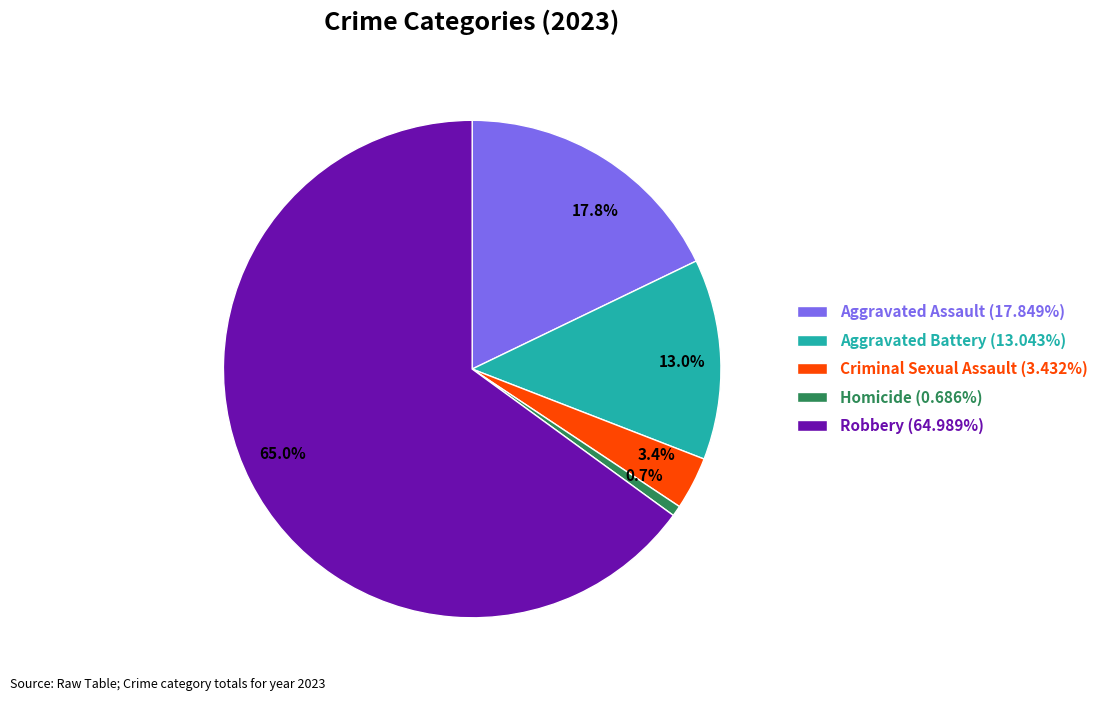

Is the sum of 17.8% and 3.4% greater than half?

No